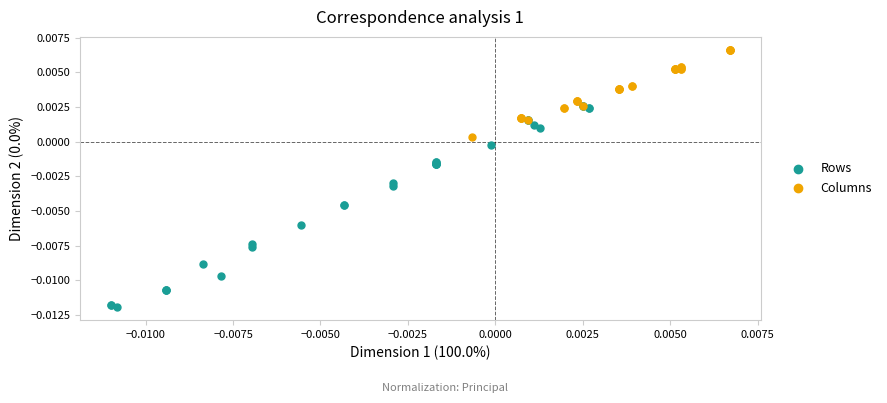

Which series has the widest spread of Y values?

Rows